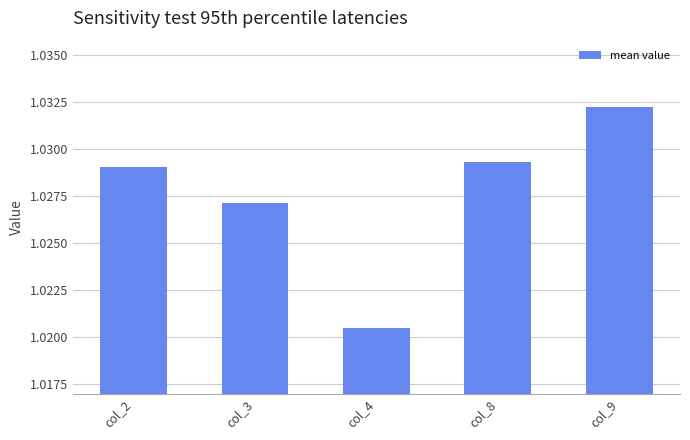

Which has a higher value, col_8 or col_2?

col_8